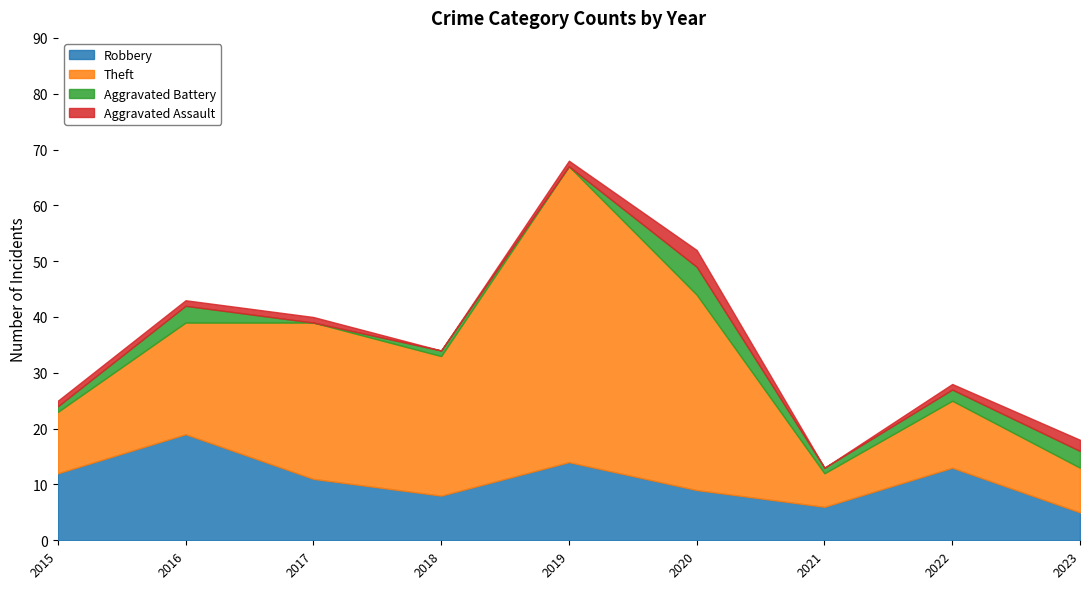

What are all the series names shown in the legend?

Robbery, Theft, Aggravated Battery, Aggravated Assault